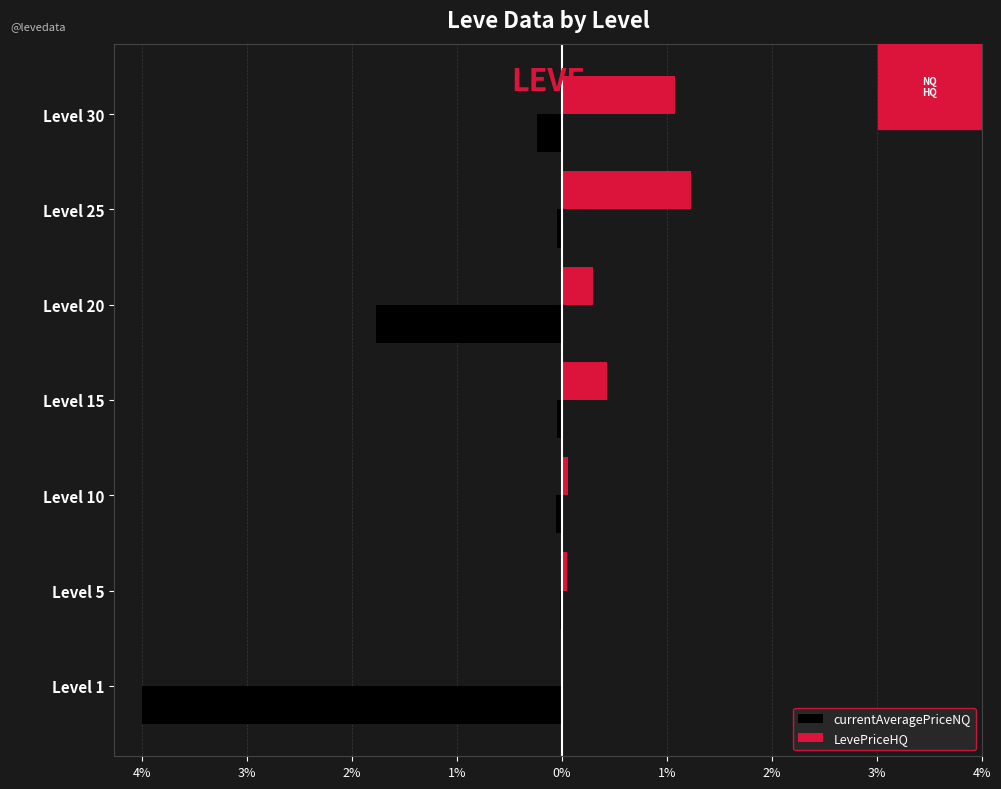

How many distinct data groups are displayed?

2